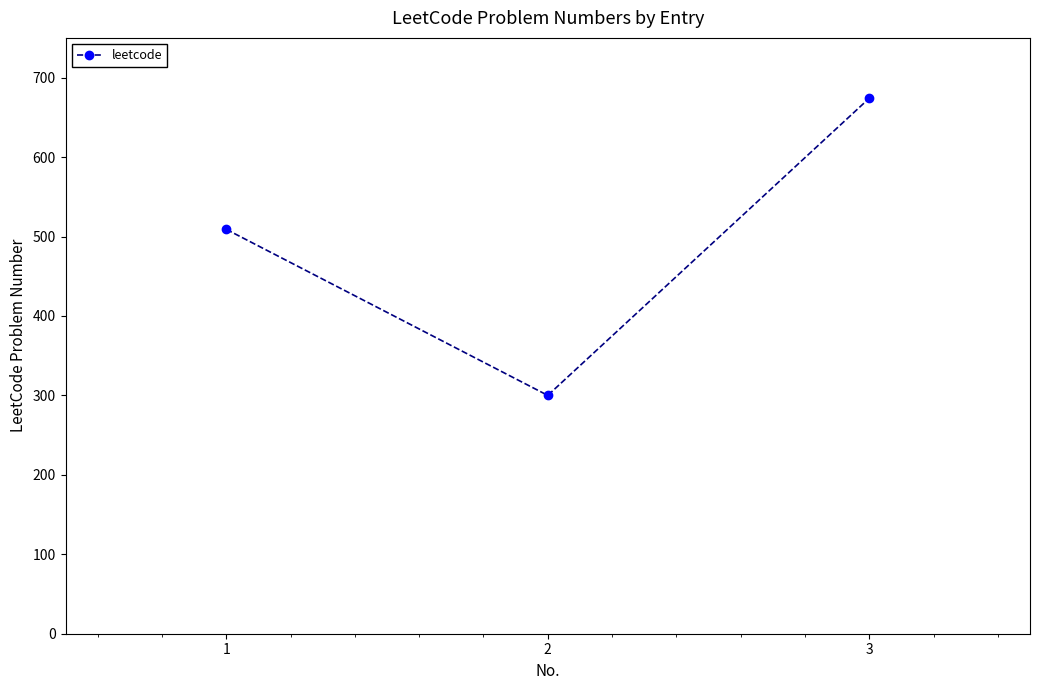

What is the ratio of the value at 2 to the value at 3?

0.4